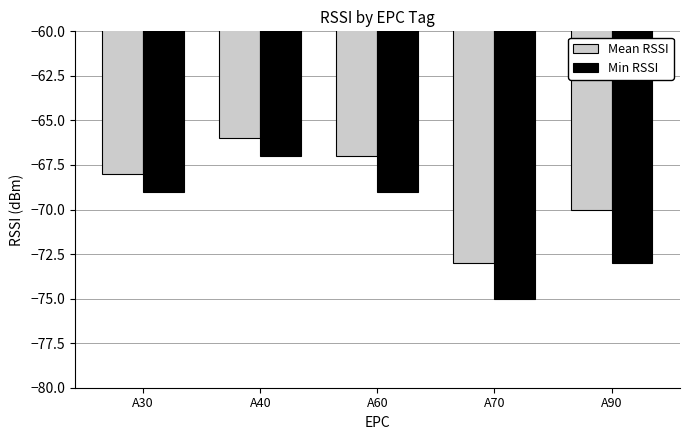

How many Min RSSI values are between -73 and -69?

3